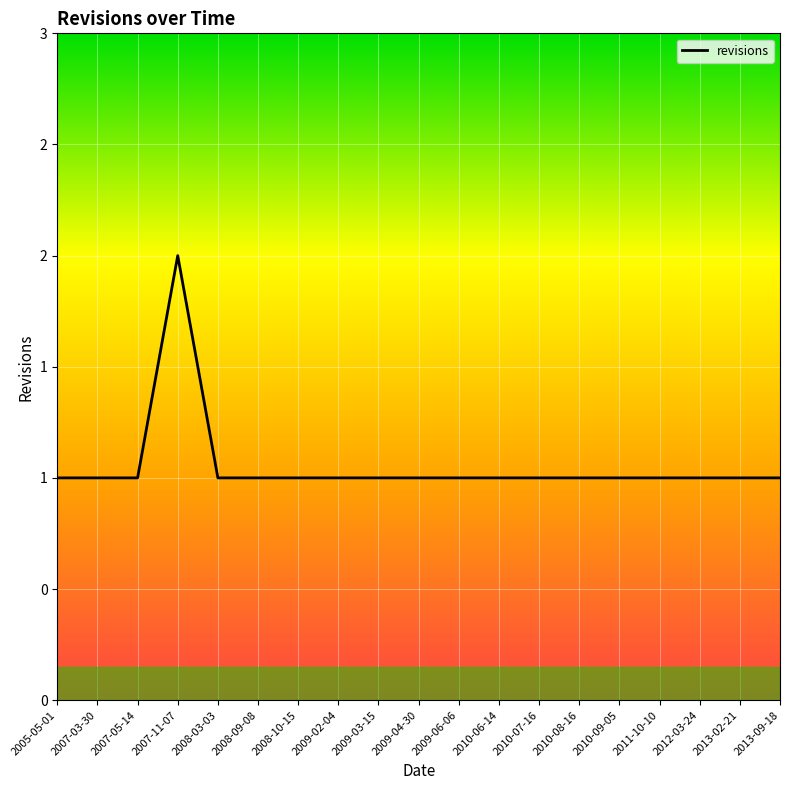

Does the chart have visible grid lines?

Yes